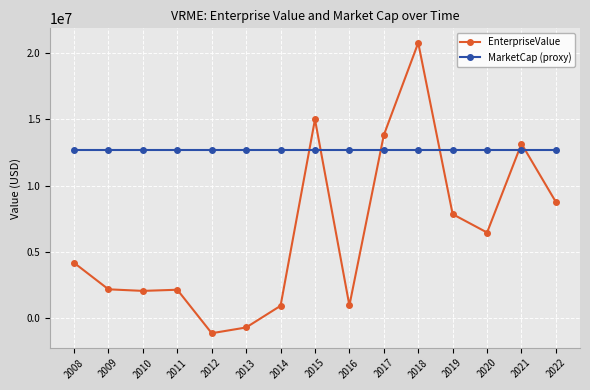

What is the difference between the maximum and minimum values in the EnterpriseValue series?

21889870.1